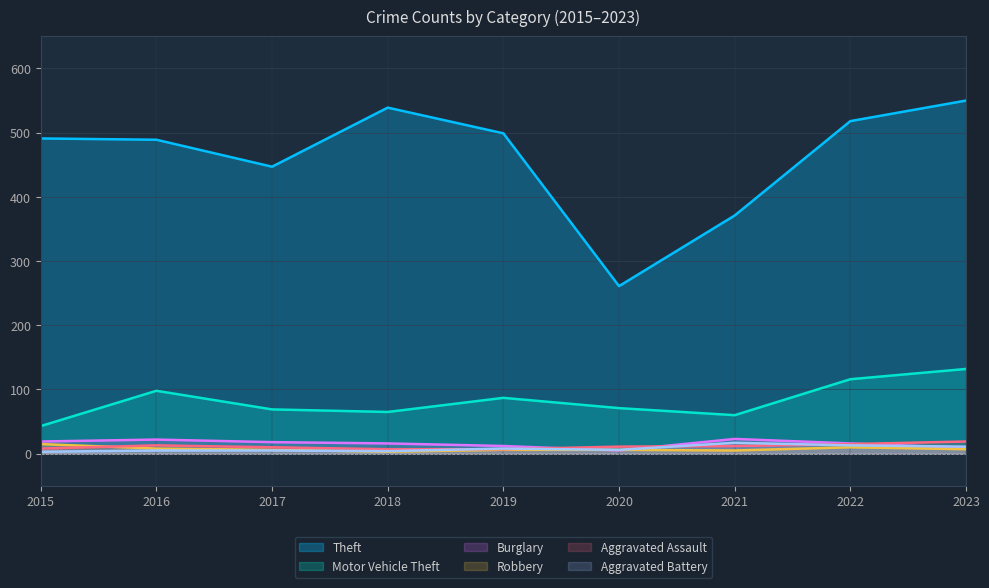

The Motor Vehicle Theft series shows 87 at 2019. True or false?

True